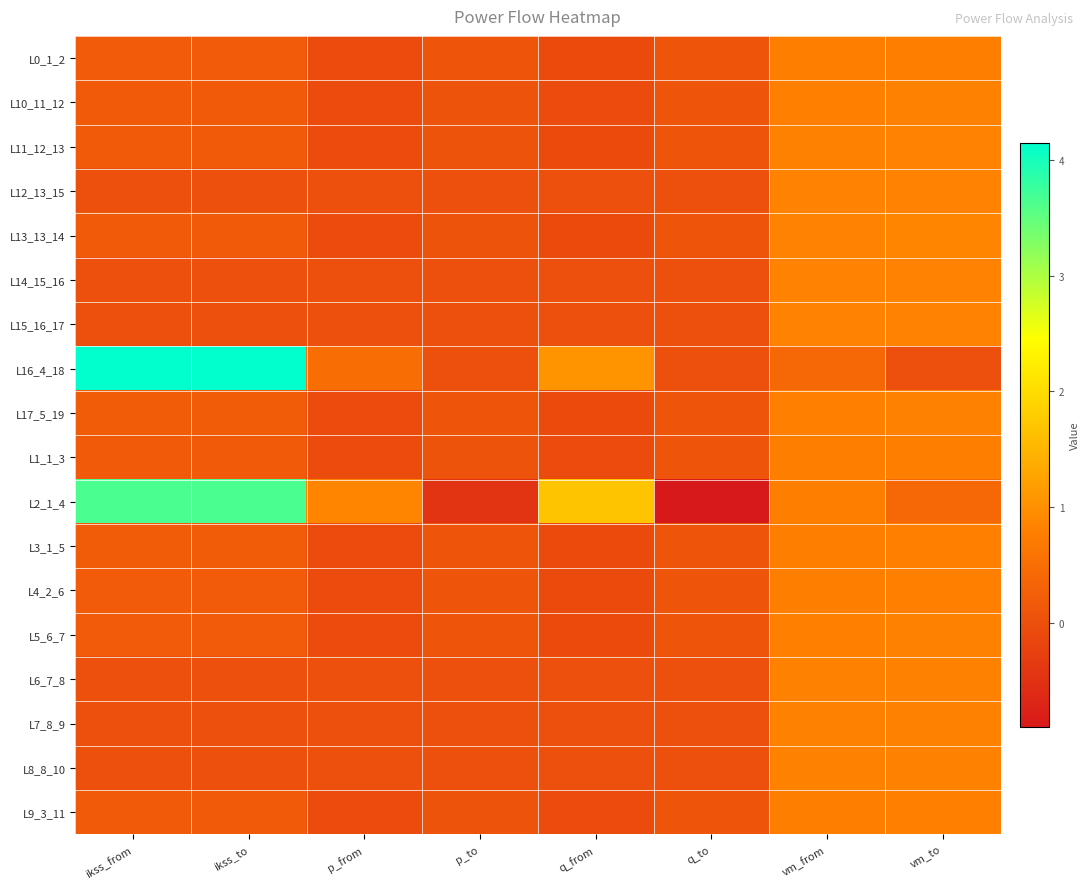

At which category is the sum across all series the highest?

vm_from